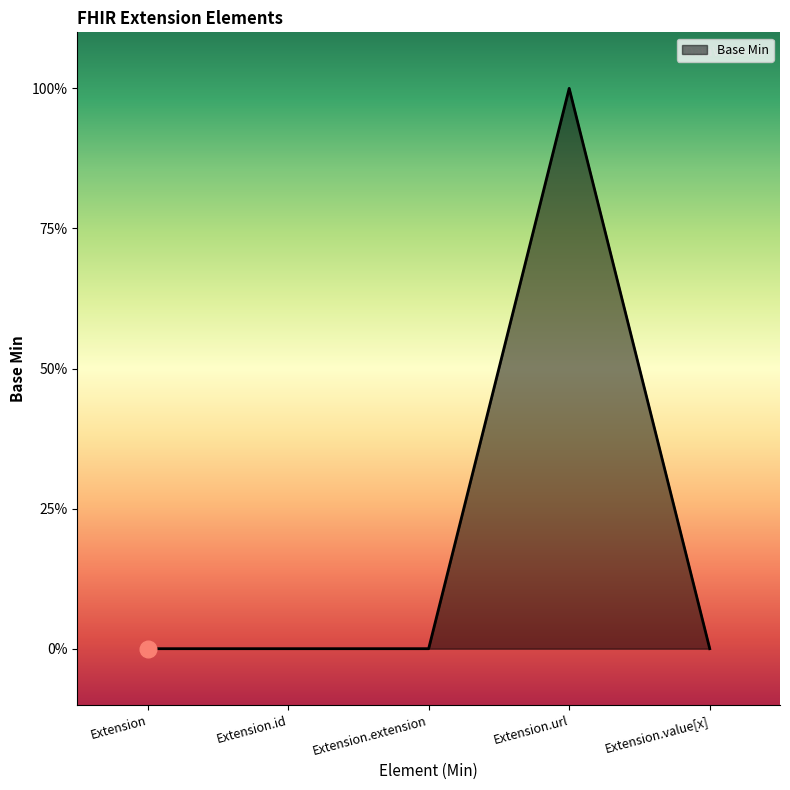

What is the greatest value displayed?

1